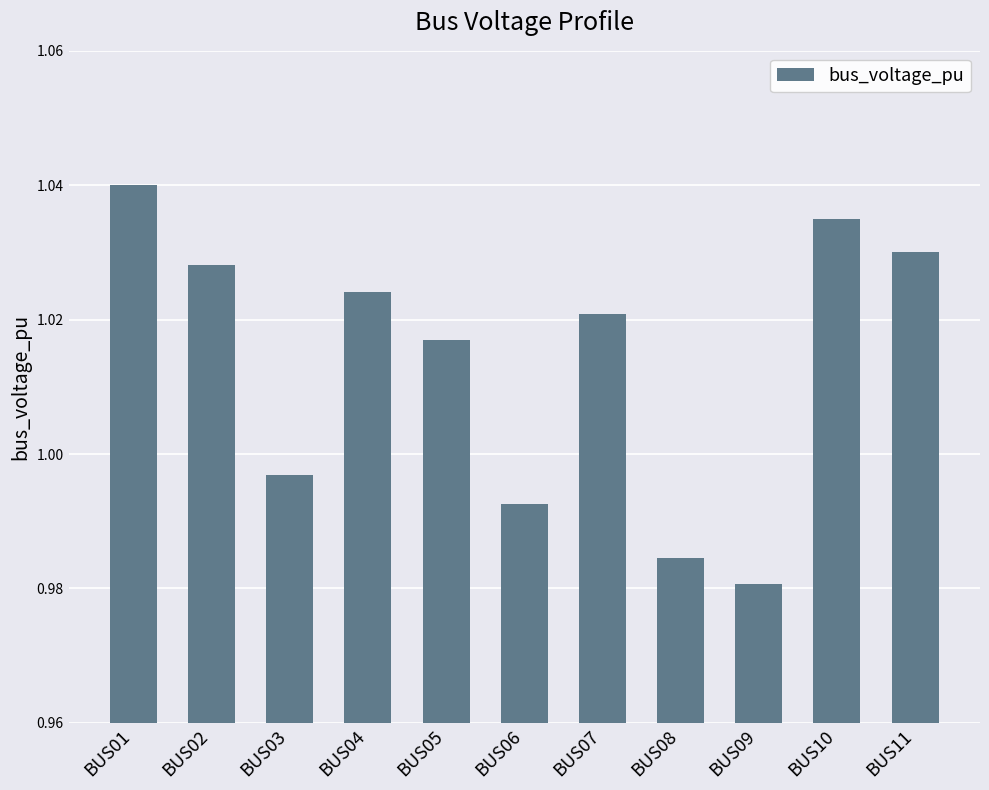

What is the sum of the values at BUS03 and BUS11?

2.0